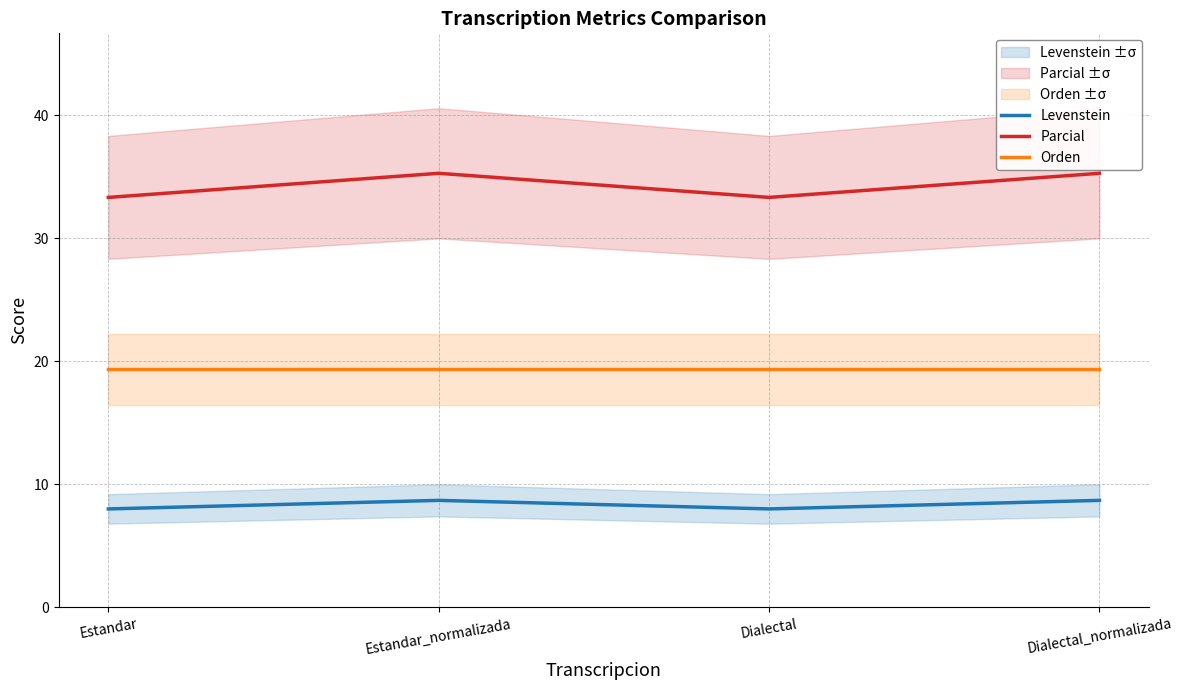

What is the value of the Parcial point at the 3rd from the left?

33.3